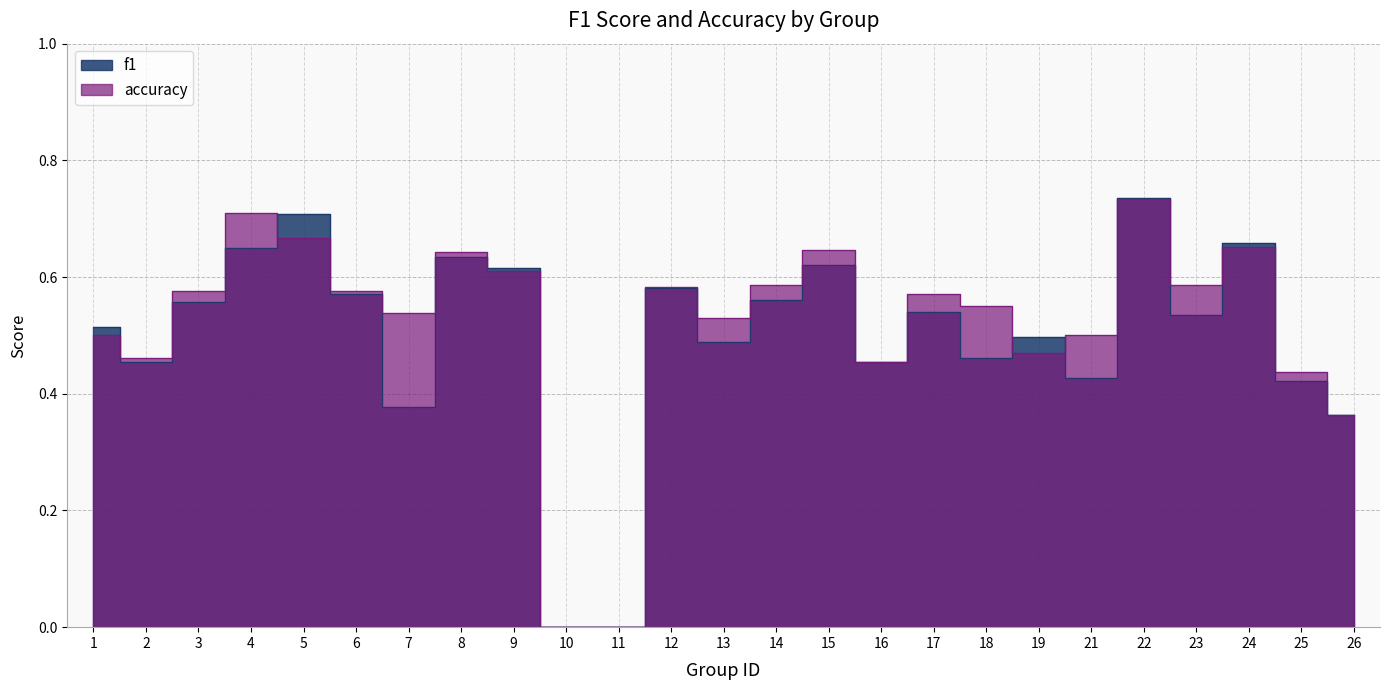

Reading right to left, extract all data points from this chart.

f1: 26=0.4	25=0.4	24=0.7	23=0.5	22=0.7	21=0.4	19=0.5	18=0.5	17=0.5	16=0.5	15=0.6	14=0.6	13=0.5	12=0.6	11=0.0	10=0.0	9=0.6	8=0.6	7=0.4	6=0.6	5=0.7	4=0.7	3=0.6	2=0.5	1=0.5
accuracy: 26=0.4	25=0.4	24=0.7	23=0.6	22=0.7	21=0.5	19=0.5	18=0.6	17=0.6	16=0.5	15=0.6	14=0.6	13=0.5	12=0.6	11=0.0	10=0.0	9=0.6	8=0.6	7=0.5	6=0.6	5=0.7	4=0.7	3=0.6	2=0.5	1=0.5